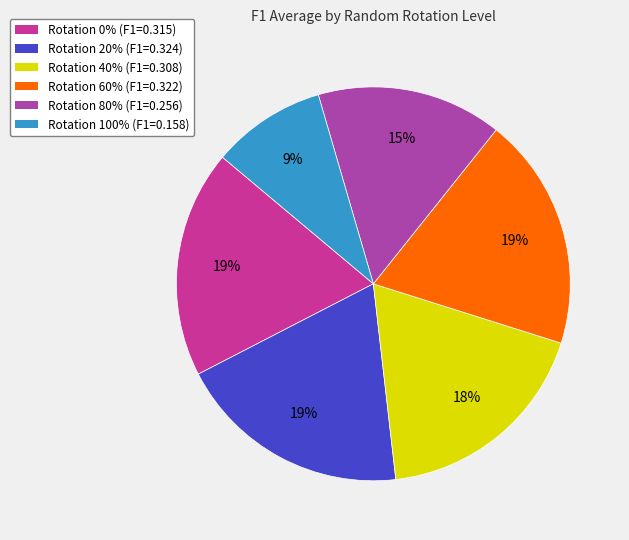

To the nearest percent, what is the difference between the largest and smallest slice percentages?

10%